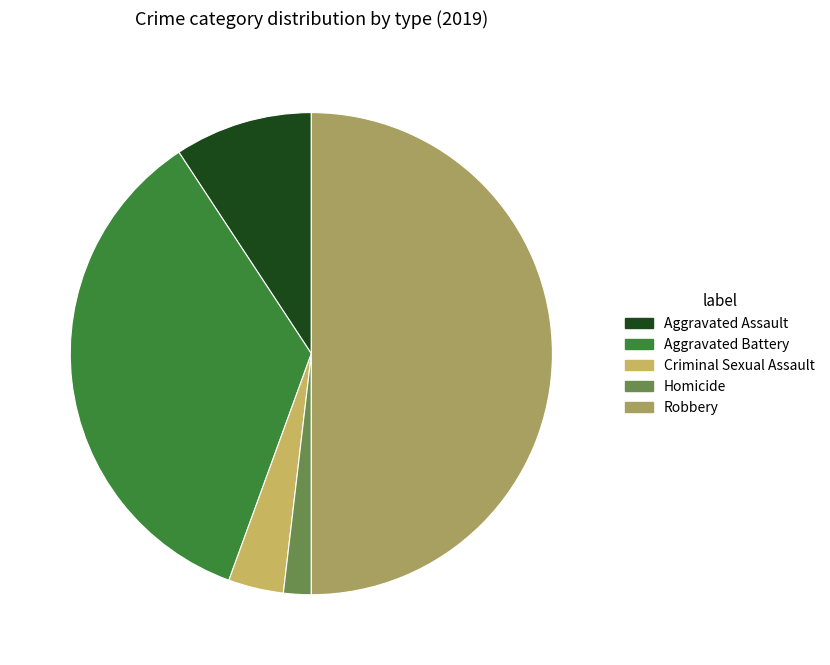

What percentage is the Homicide slice, to the nearest percent?

2%